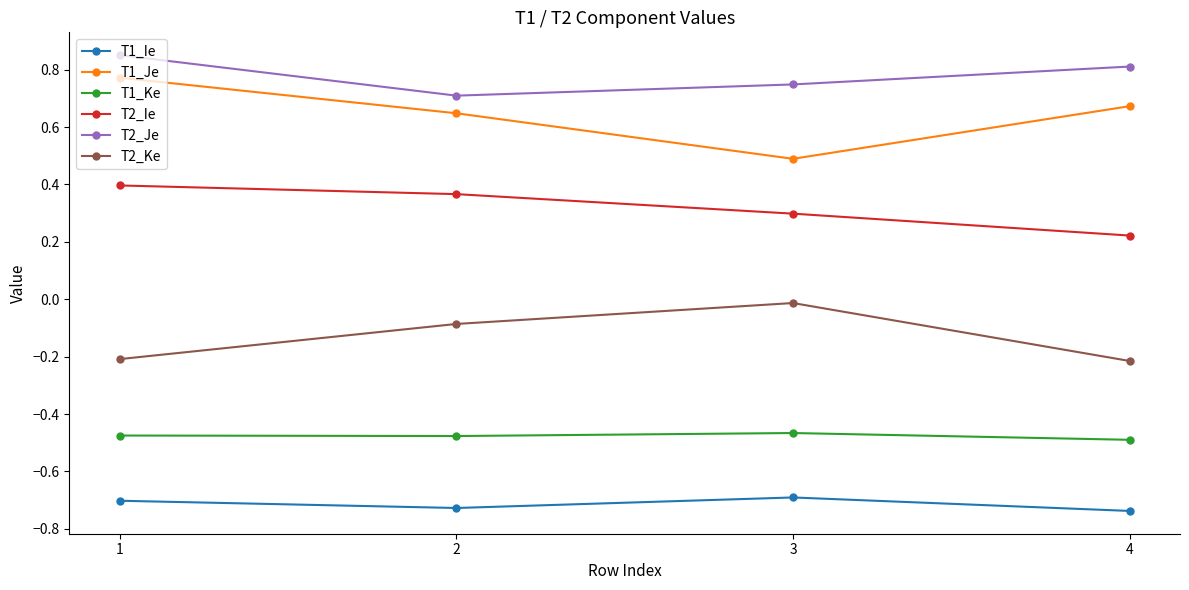

In T1_Je, how many points are lower than both neighbors (excluding endpoints)?

1